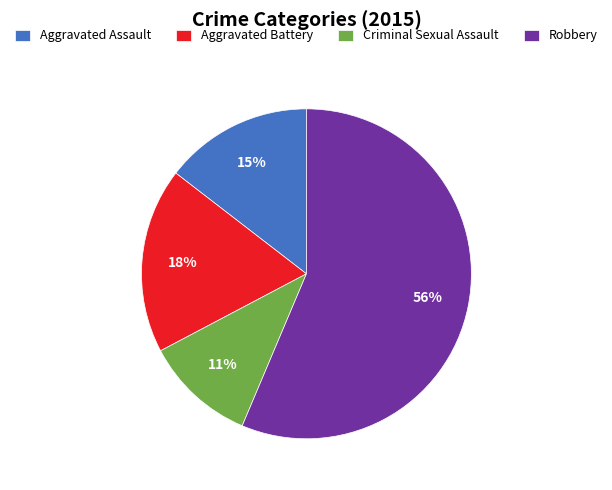

To the nearest percent, what is the average slice percentage?

25%